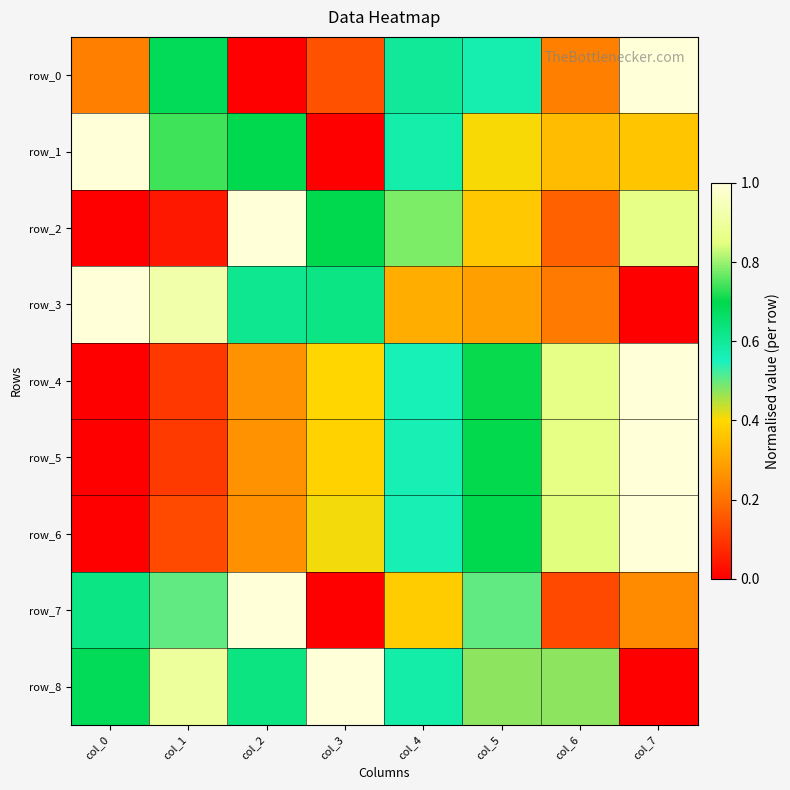

What is the difference between the row_8 values at col_4 and col_1?

0.3